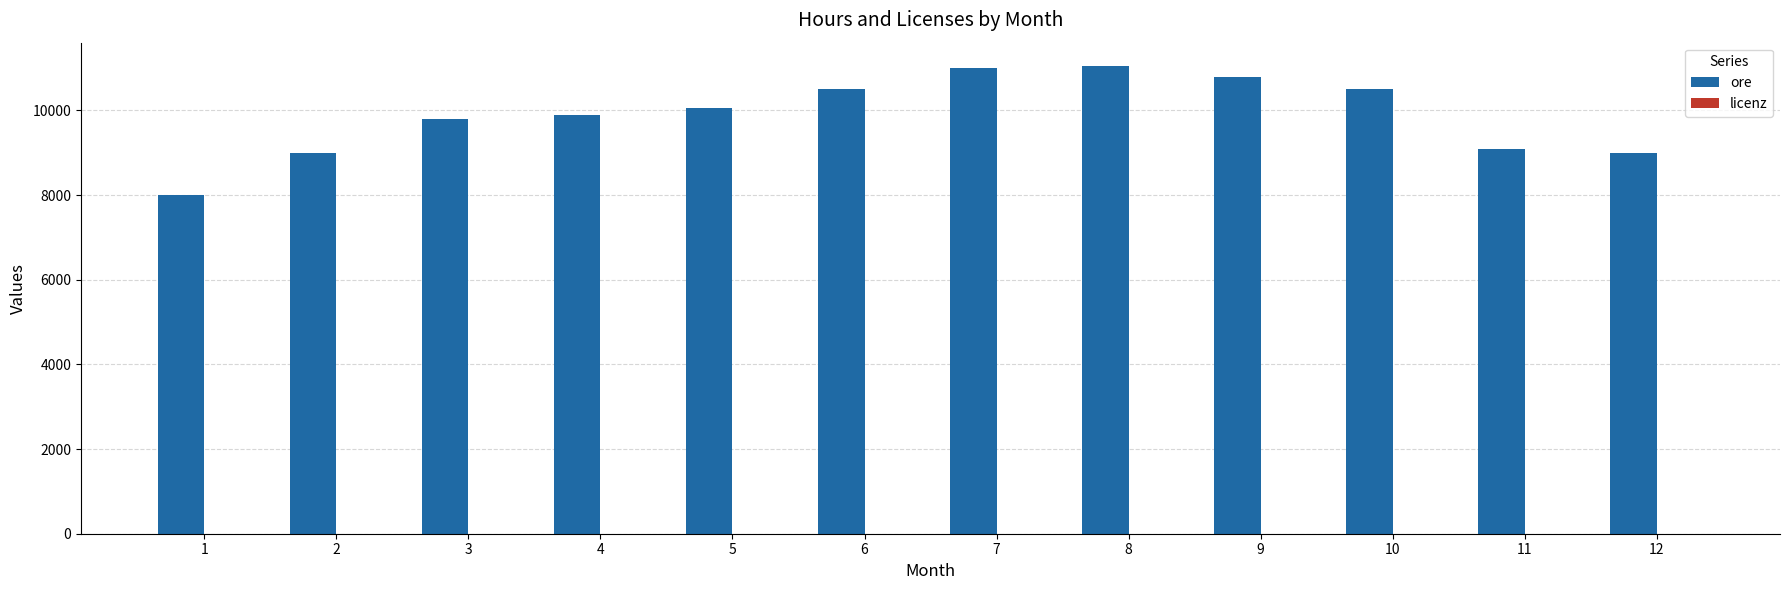

Which series has the largest total across all categories?

ore